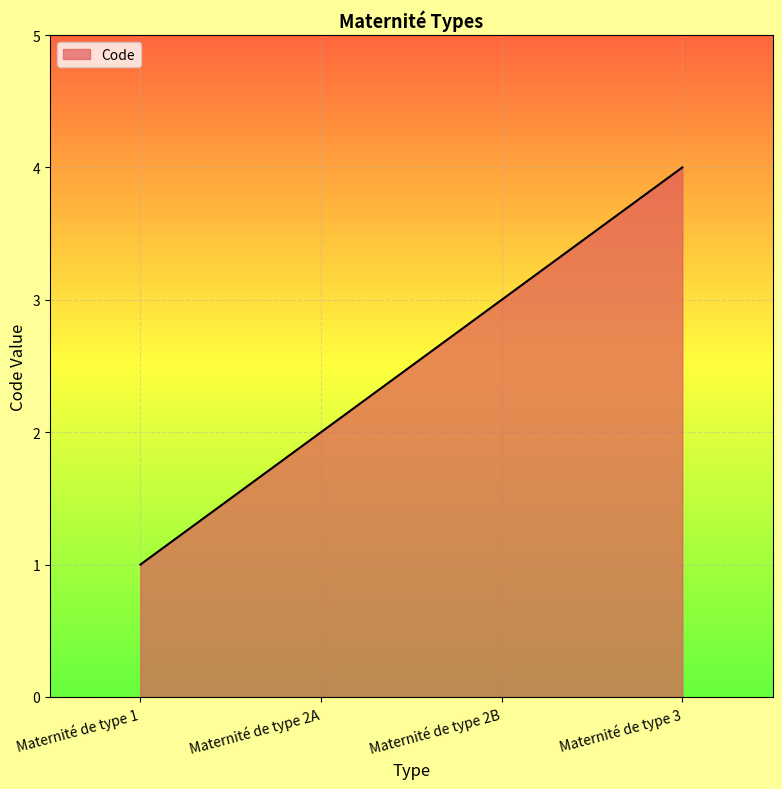

True or false: the data shows 2 at Maternité de type 1.

False